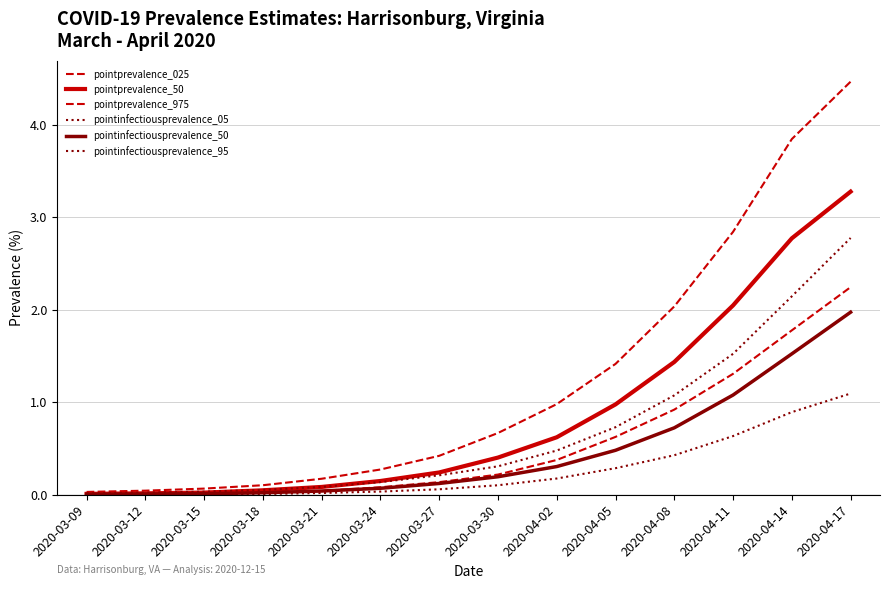

What is the spread (max minus min) of values at 2020-03-21?

0.2